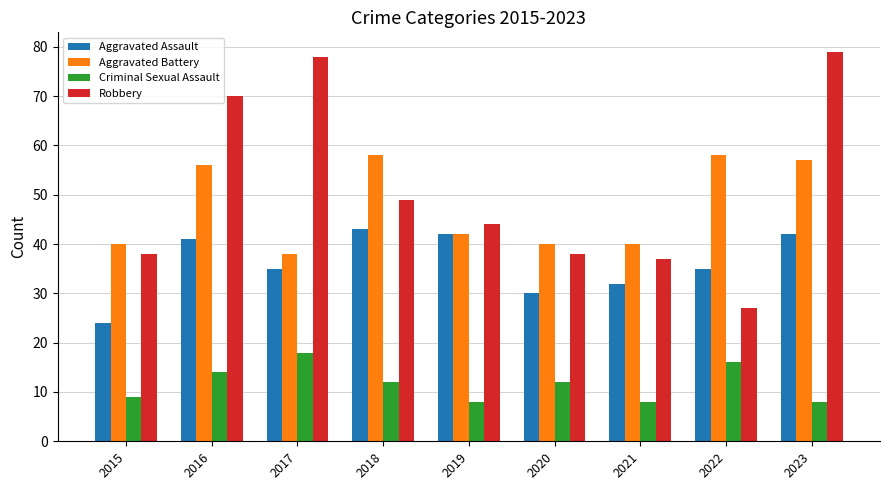

Which series changed the most between 2018 and 2021?

Aggravated Battery